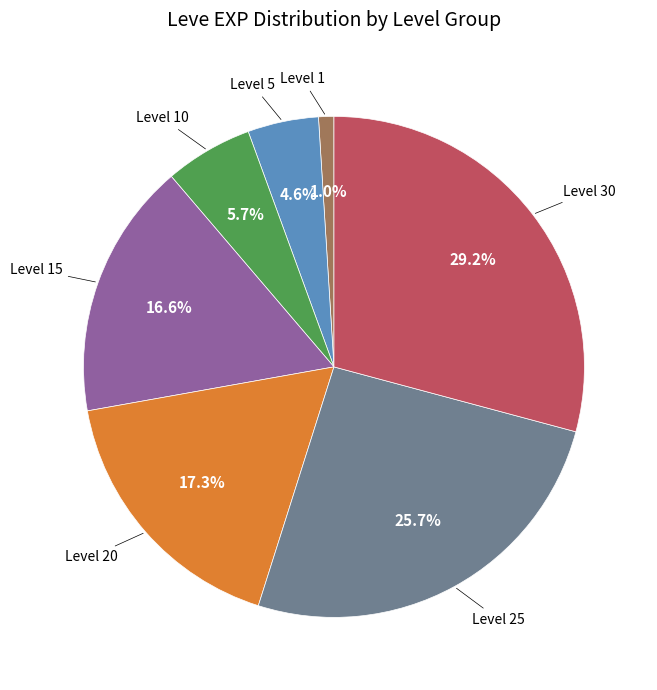

Is there any slice that represents more than half of the pie?

No